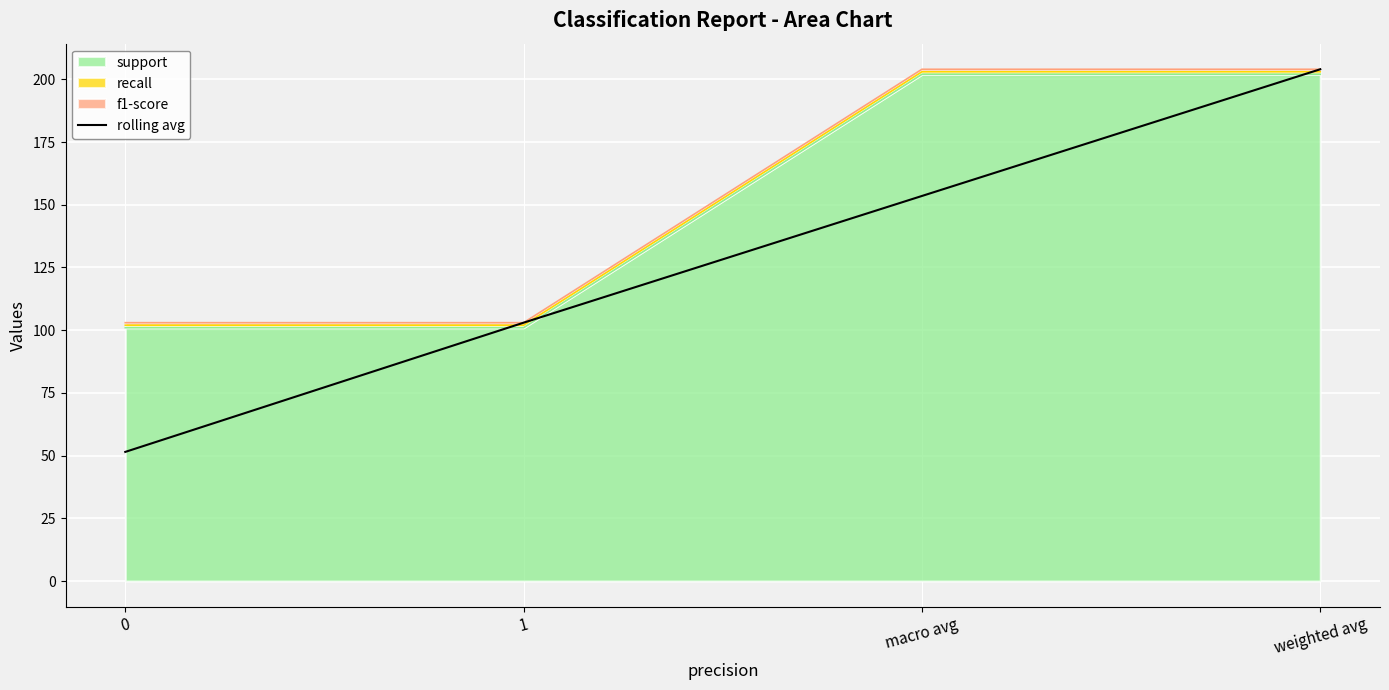

What is the difference between the second highest and second lowest values?

50.5